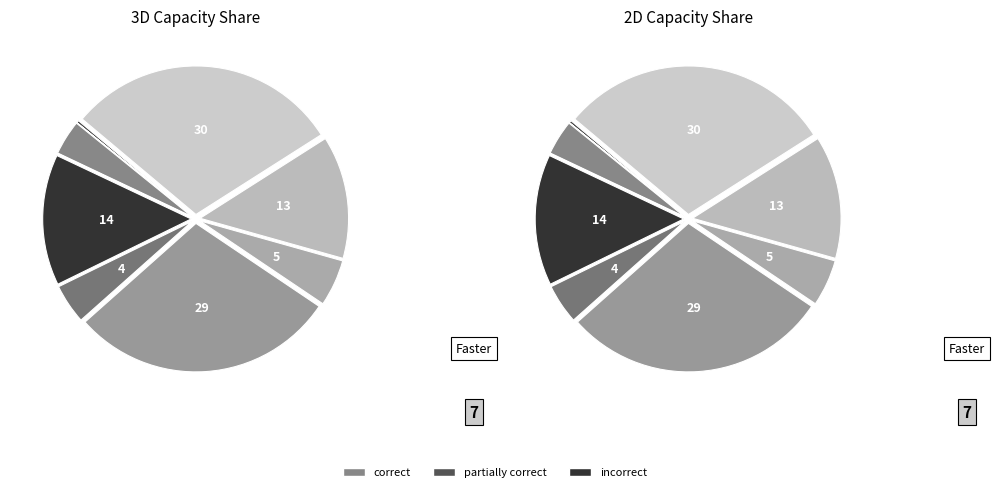

To the nearest percent, what is the difference between the largest and smallest slice percentages?

30%